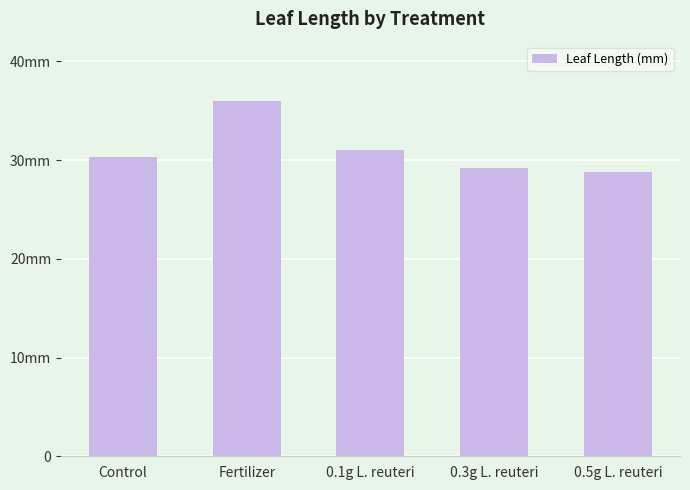

What is the average value?

31.1